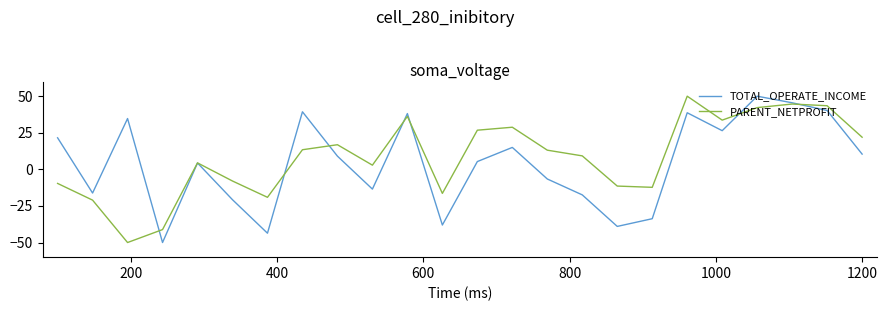

What is the minimum value for TOTAL_OPERATE_INCOME?

-50.0